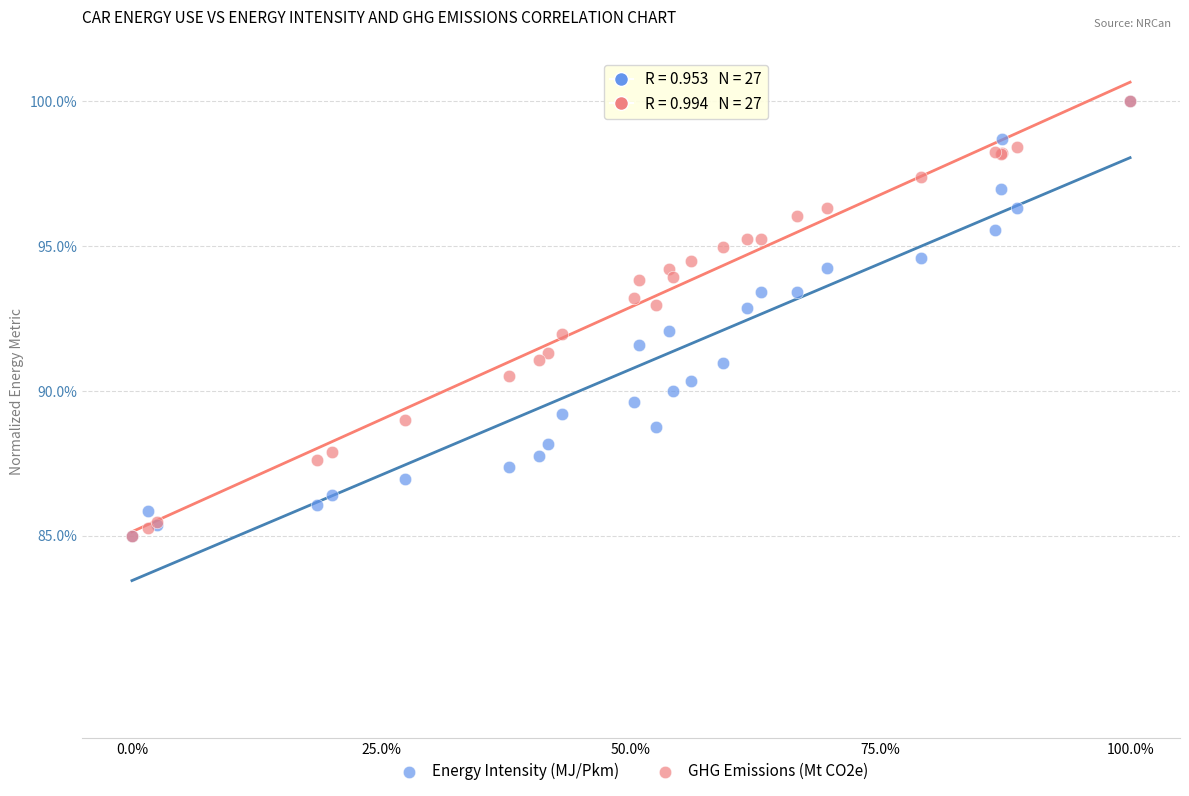

What are all the series names shown in the legend?

Energy Intensity (MJ/Pkm), GHG Emissions (Mt CO2e)